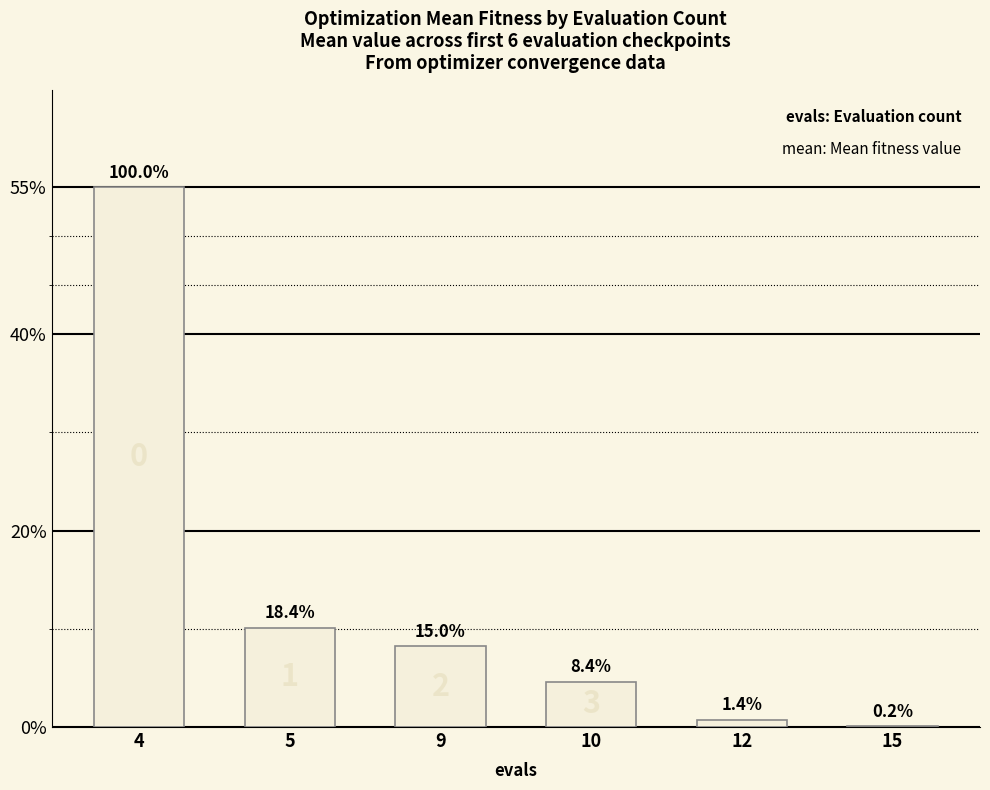

Are the bars horizontal?

No